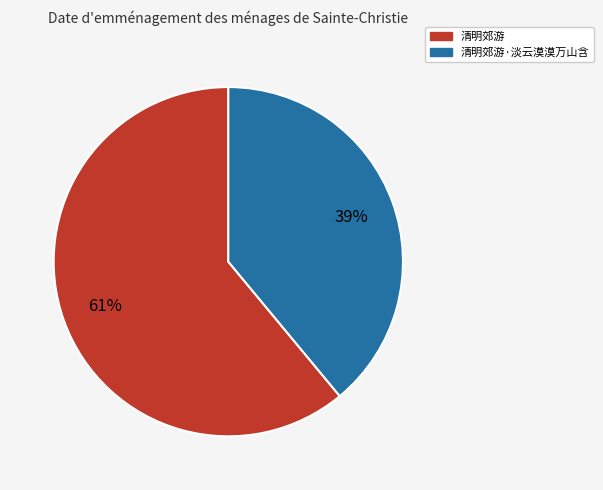

Which slice is the smallest?

清明郊游·淡云漠漠万山含